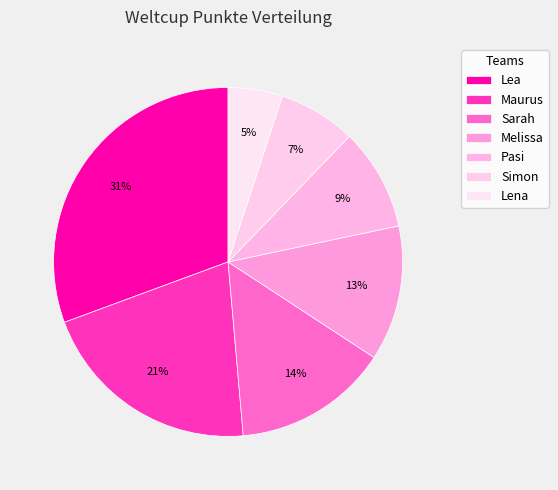

To the nearest percent, what is the average slice percentage?

14%